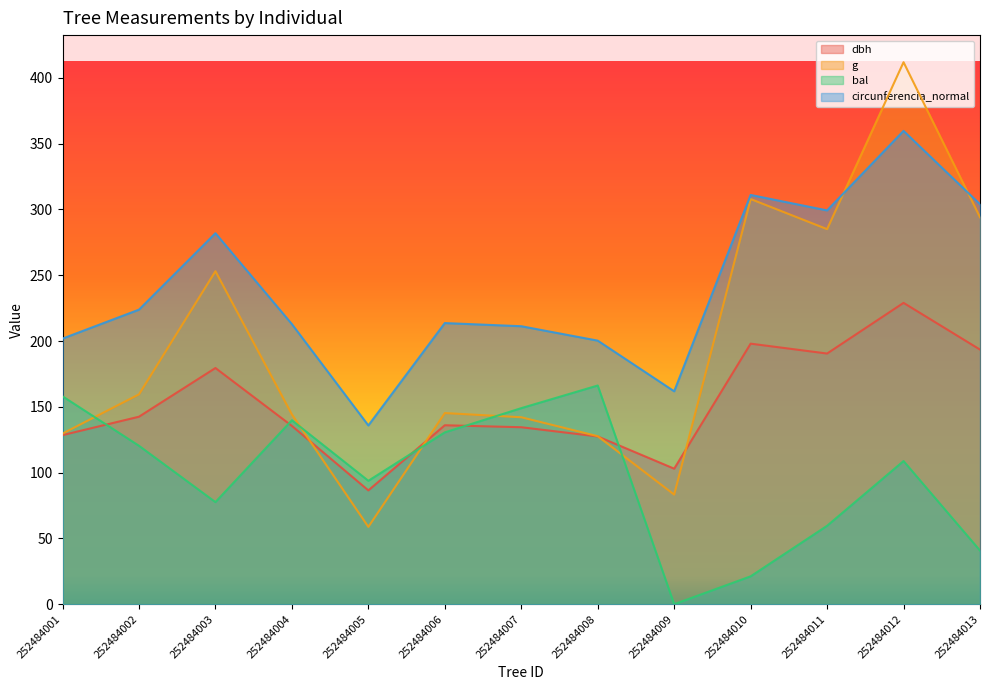

List the series in order of their peak value, highest first.

g, circunferencia_normal, dbh, bal